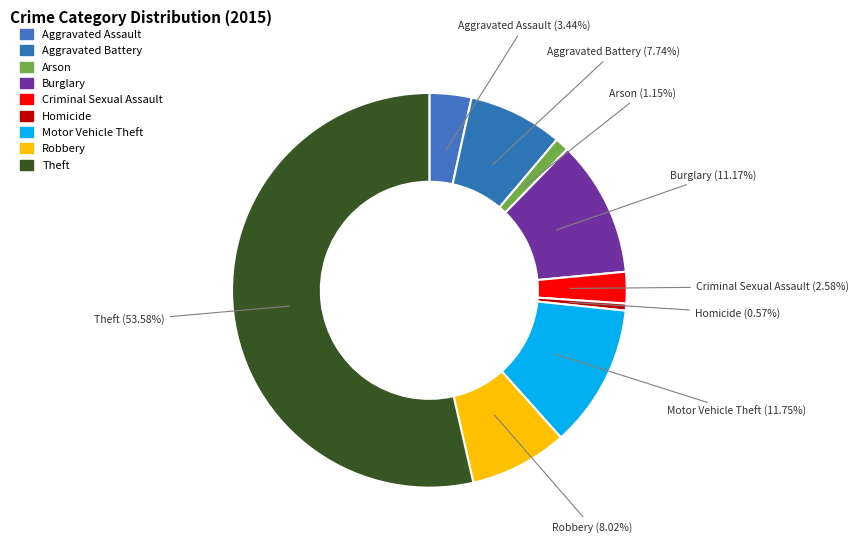

How many slices are in this pie chart?

9